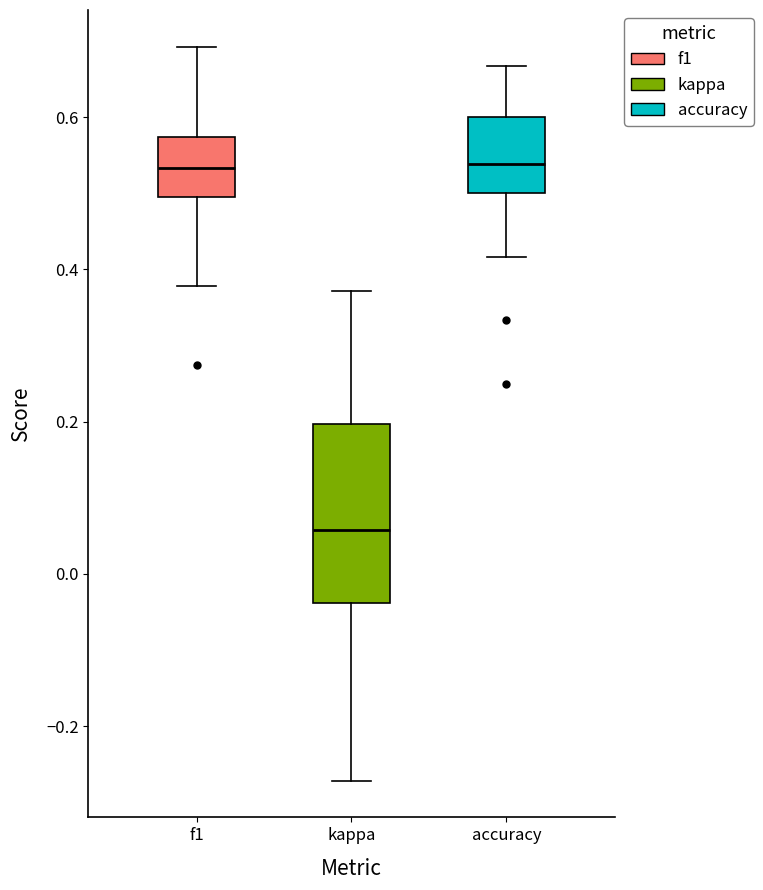

Reading left to right, read every box against the y-axis: the position of its median line, the range the box covers, and the ends of its whiskers. The values are not printed on the chart, so give them approximately, as read against the axis.

f1: median 0.54, box 0.50 to 0.58, whiskers 0.38 to 0.70
kappa: median 0.06, box -0.04 to 0.20, whiskers -0.28 to 0.38
accuracy: median 0.54, box 0.50 to 0.60, whiskers 0.42 to 0.66